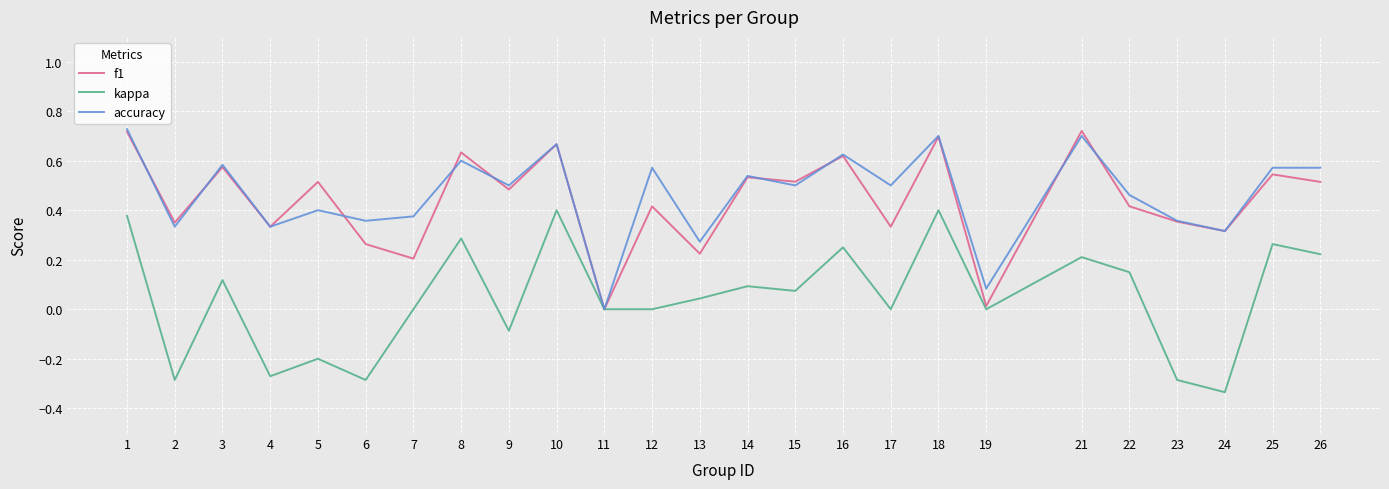

True or false: kappa has a value of 0.4 at 10.

True